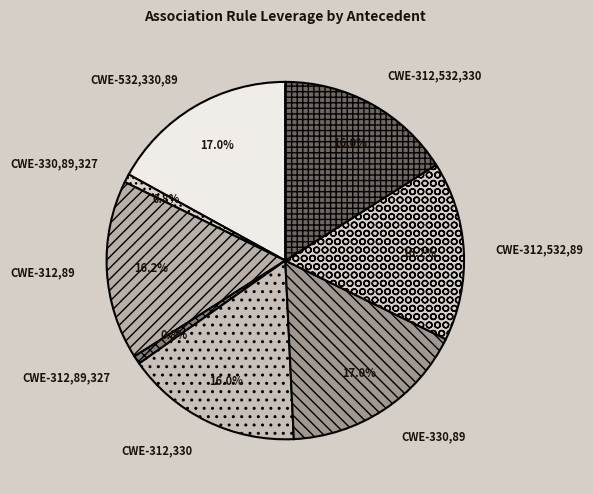

What portion of the pie excludes CWE-312,330?

84.0%